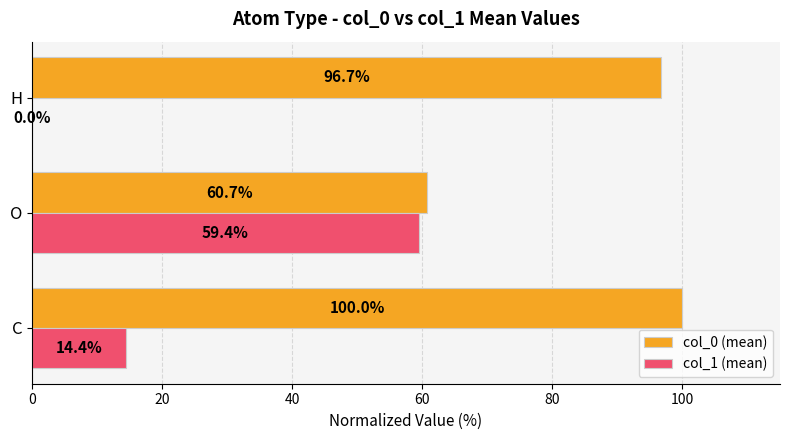

At which label is col_0 (mean) closest to 80?

H